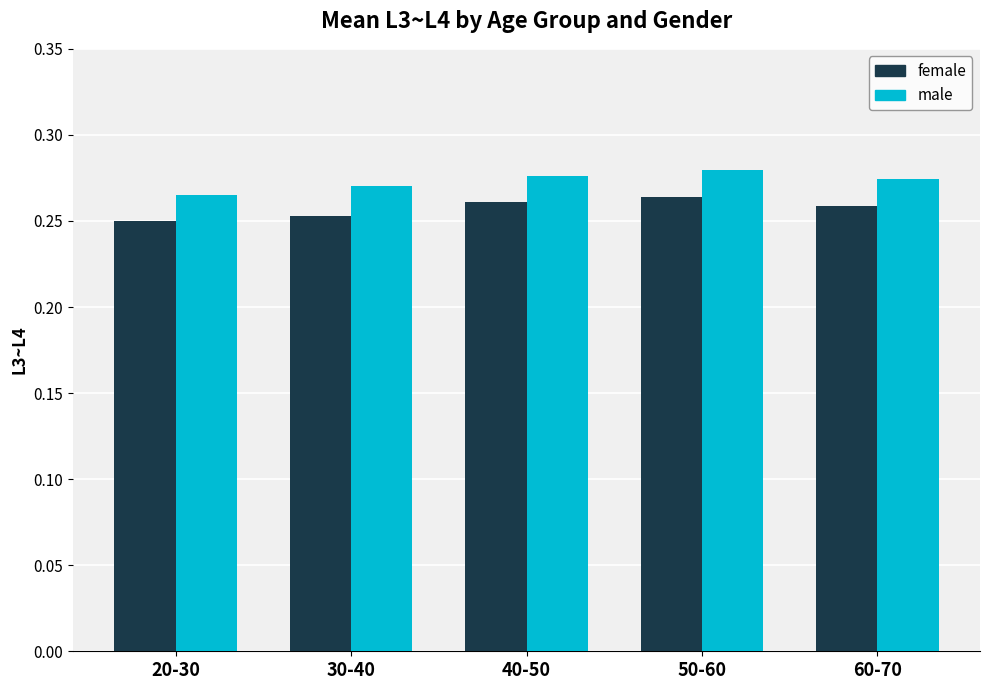

Count the male values in the range 0 to 1.

5